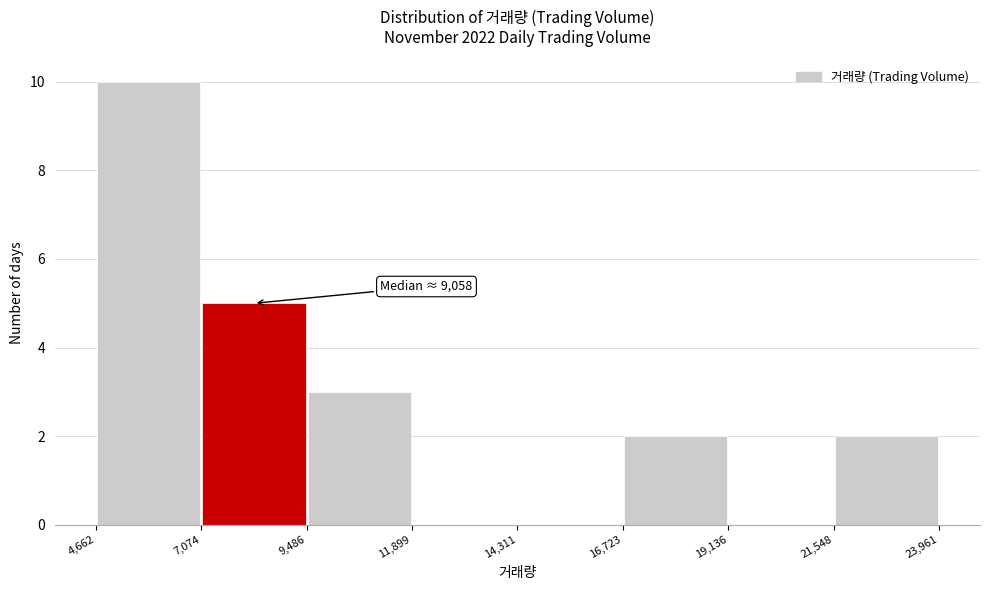

Over which range of the x-axis is the bar tallest?

4,662 to 7,074